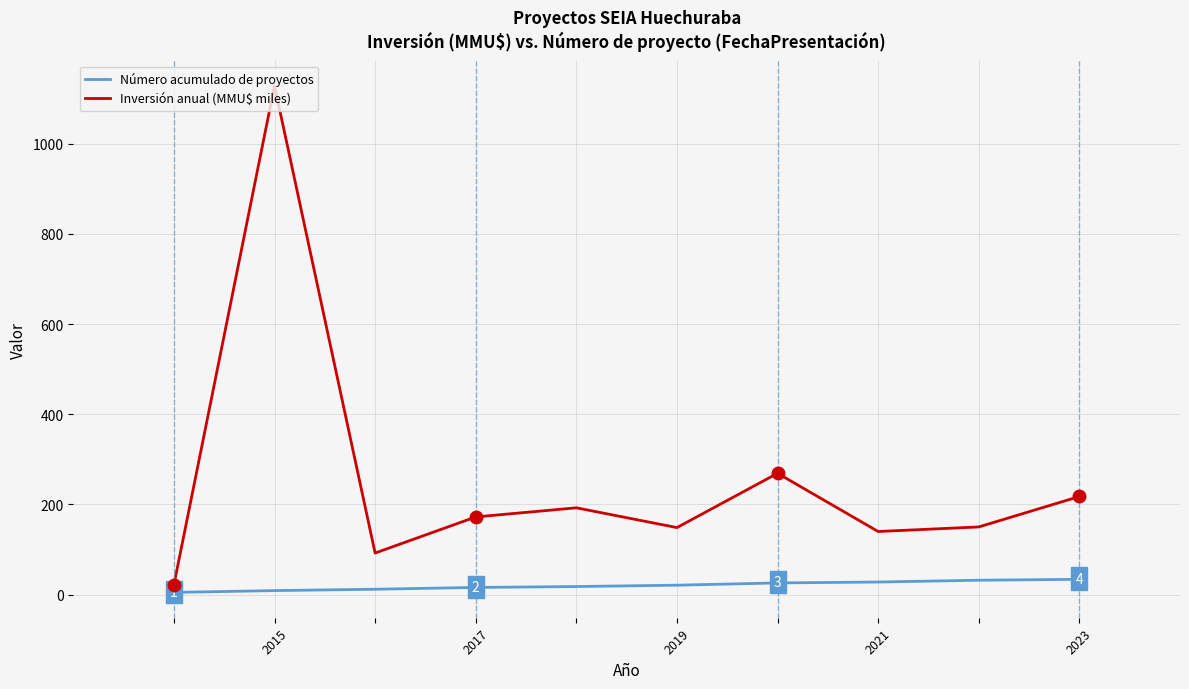

Which series has the widest spread of values?

Inversión anual (MMU$ miles)